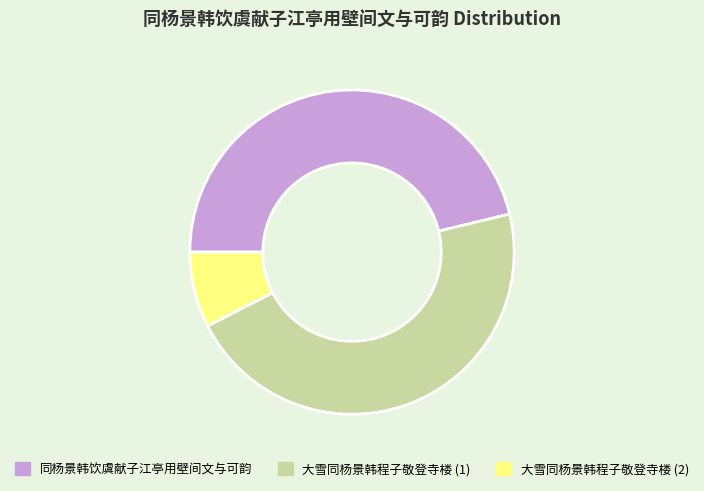

True or false: 大雪同杨景韩程子敬登寺楼 (2) accounts for 8% of the total.

True